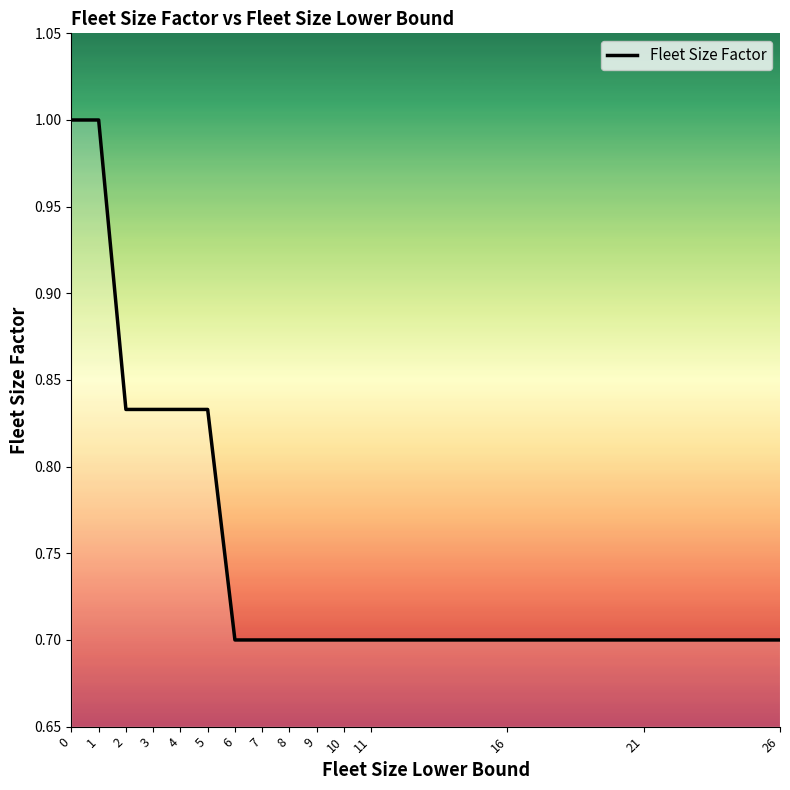

How many categories are shown in the chart?

15